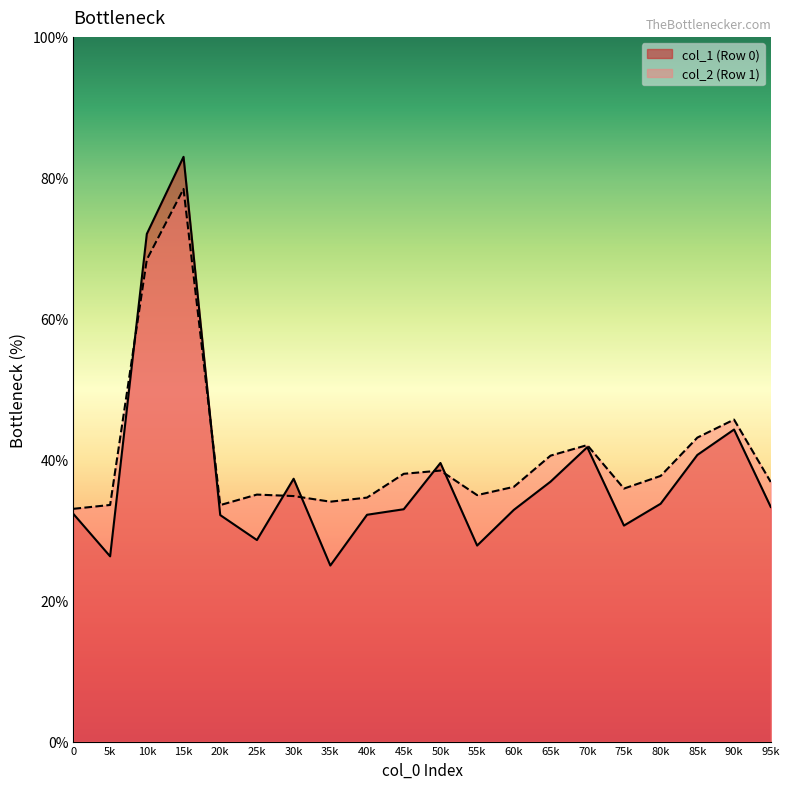

What is the highest value of the col_2 (Row 1) series?

78.4